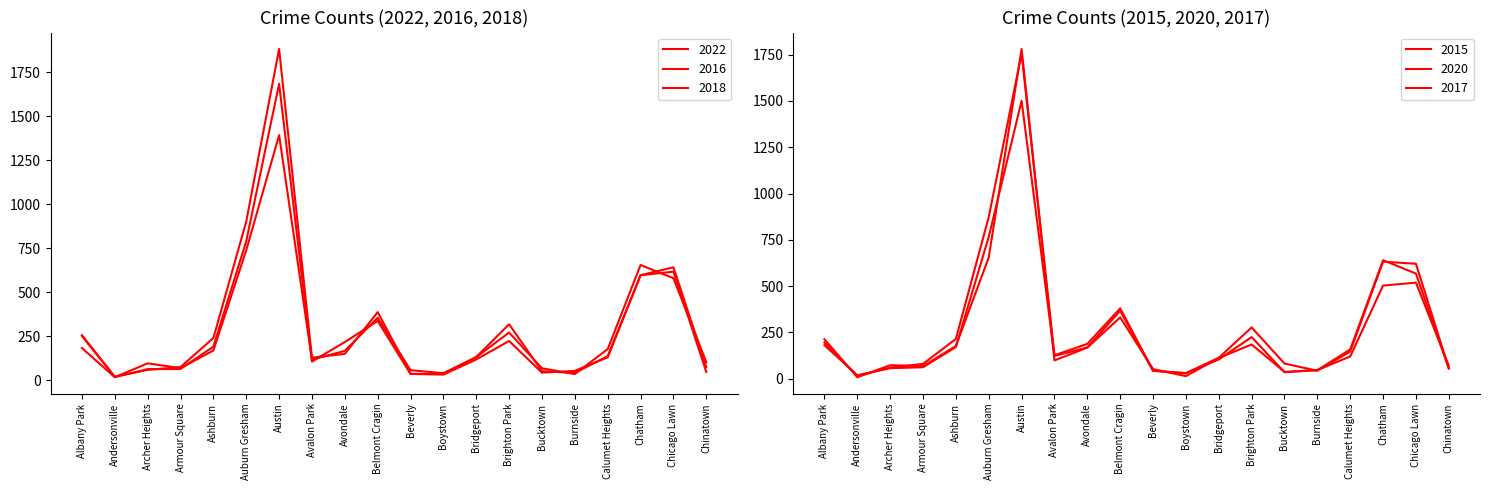

Reading left to right, transcribe all the data shown in this chart.

2022: Albany Park=182	Andersonville=16	Archer Heights=95	Armour Square=68	Ashburn=168	Auburn Gresham=738	Austin=1392	Avalon Park=116	Avondale=166	Belmont Cragin=354	Beverly=56	Boystown=39	Bridgeport=130	Brighton Park=270	Bucktown=67	Burnside=34	Calumet Heights=176	Chatham=654	Chicago Lawn=579	Chinatown=102
2016: Albany Park=255	Andersonville=19	Archer Heights=58	Armour Square=74	Ashburn=239	Auburn Gresham=901	Austin=1882	Avalon Park=127	Avondale=149	Belmont Cragin=386	Beverly=35	Boystown=35	Bridgeport=131	Brighton Park=317	Bucktown=50	Burnside=41	Calumet Heights=136	Chatham=596	Chicago Lawn=641	Chinatown=74
2018: Albany Park=250	Andersonville=17	Archer Heights=62	Armour Square=63	Ashburn=190	Auburn Gresham=789	Austin=1684	Avalon Park=105	Avondale=216	Belmont Cragin=336	Beverly=35	Boystown=31	Bridgeport=117	Brighton Park=222	Bucktown=42	Burnside=52	Calumet Heights=129	Chatham=596	Chicago Lawn=616	Chinatown=46
2015: Albany Park=181	Andersonville=19	Archer Heights=57	Armour Square=62	Ashburn=171	Auburn Gresham=766	Austin=1501	Avalon Park=123	Avondale=169	Belmont Cragin=367	Beverly=42	Boystown=30	Bridgeport=104	Brighton Park=225	Bucktown=35	Burnside=47	Calumet Heights=120	Chatham=503	Chicago Lawn=519	Chinatown=70
2020: Albany Park=213	Andersonville=8	Archer Heights=73	Armour Square=68	Ashburn=177	Auburn Gresham=655	Austin=1781	Avalon Park=99	Avondale=168	Belmont Cragin=331	Beverly=52	Boystown=14	Bridgeport=112	Brighton Park=185	Bucktown=37	Burnside=46	Calumet Heights=158	Chatham=640	Chicago Lawn=568	Chinatown=55
2017: Albany Park=196	Andersonville=14	Archer Heights=60	Armour Square=80	Ashburn=215	Auburn Gresham=873	Austin=1756	Avalon Park=127	Avondale=188	Belmont Cragin=380	Beverly=44	Boystown=30	Bridgeport=113	Brighton Park=277	Bucktown=82	Burnside=43	Calumet Heights=147	Chatham=632	Chicago Lawn=621	Chinatown=56